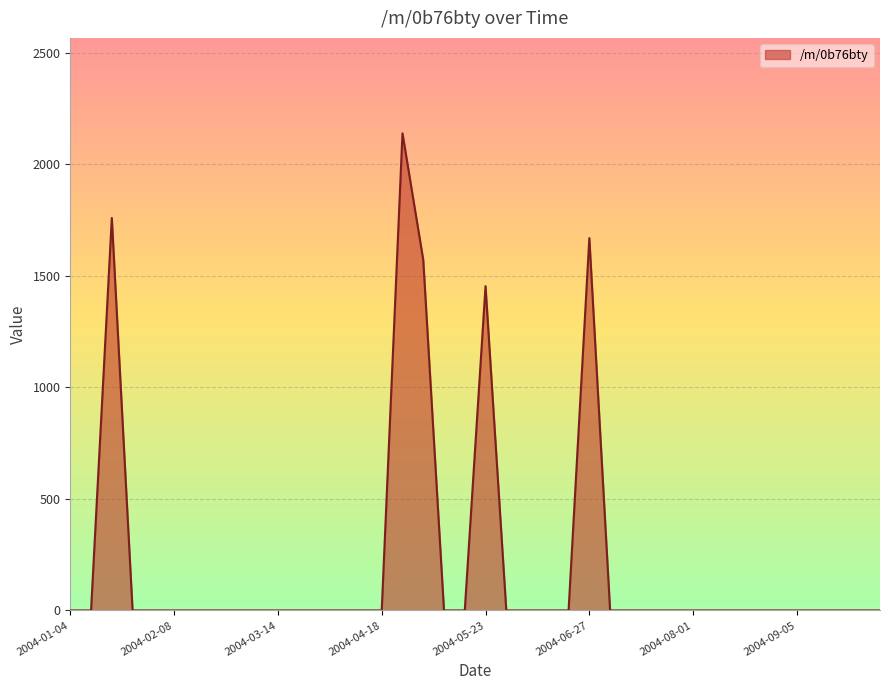

What is the maximum value shown in the chart?

2138.0